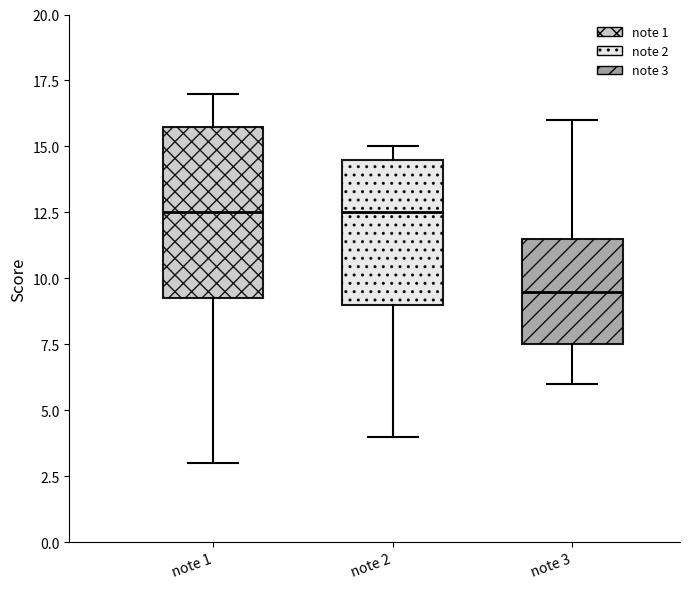

Which box has the lowest median line?

note 3